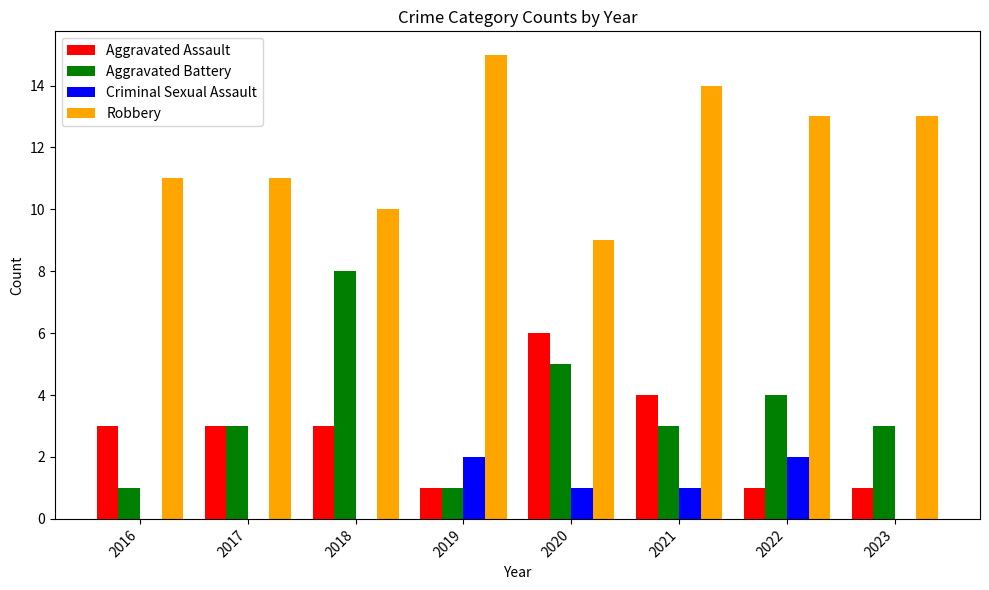

Which series changed the most between 2016 and 2019?

Robbery